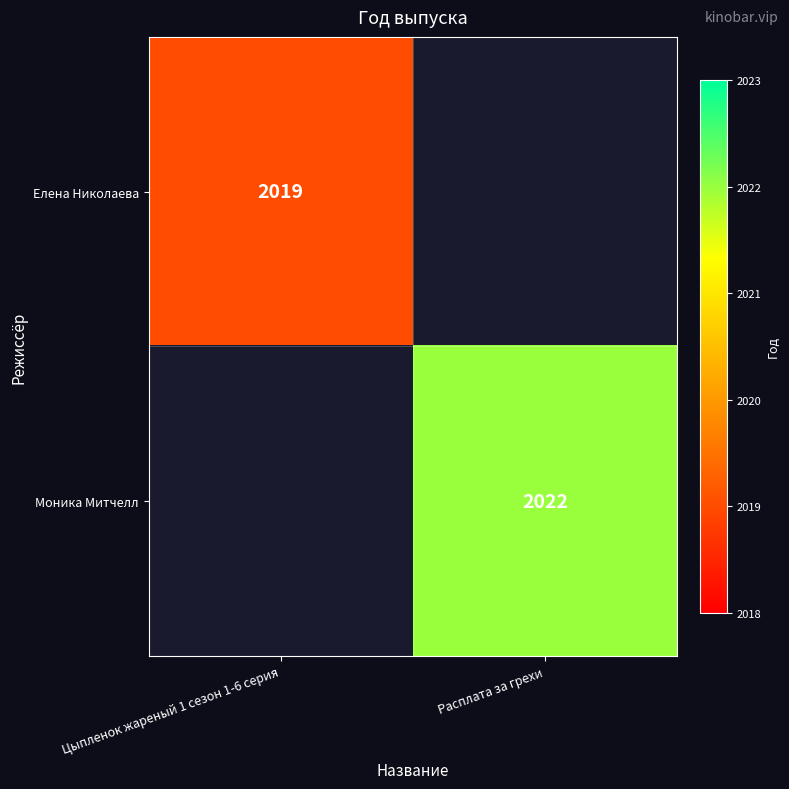

True or false: Елена Николаева has a value of 2019 at Цыпленок жареный 1 сезон 1-6 серия.

True